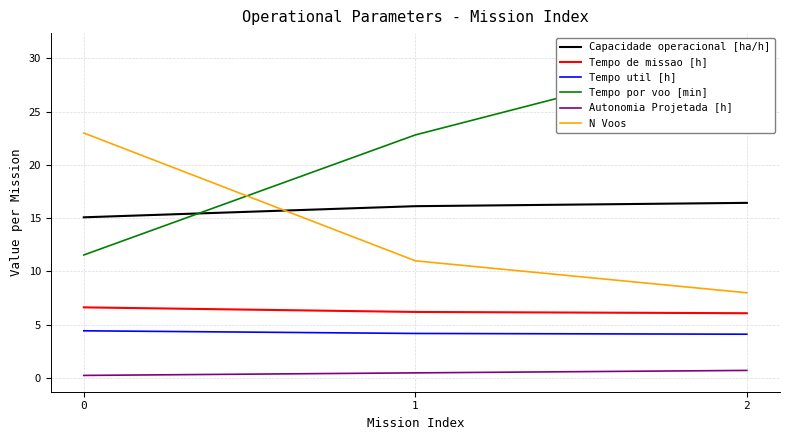

What is the difference between the maximum and minimum values in the Capacidade operacional [ha/h] series?

1.4